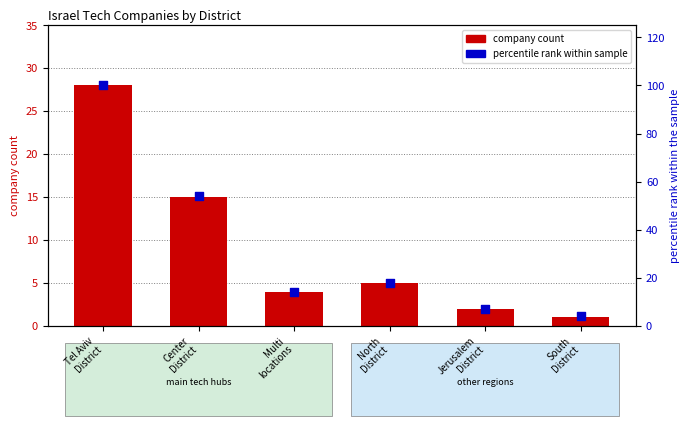

Which series has the largest total across all categories?

percentile rank within sample